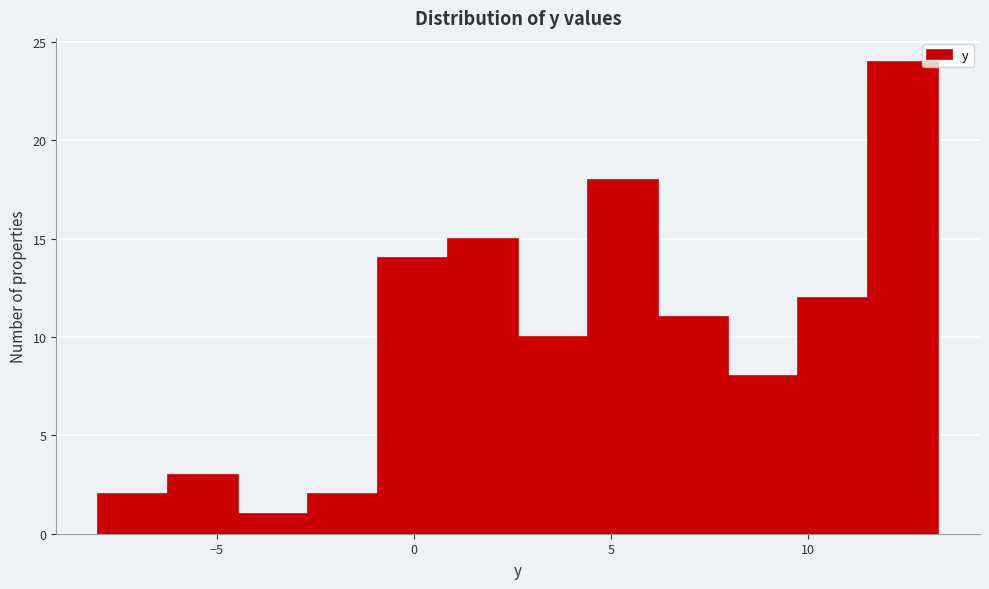

Read against the x-axis, roughly where is the centre of the tallest bar?

12.5